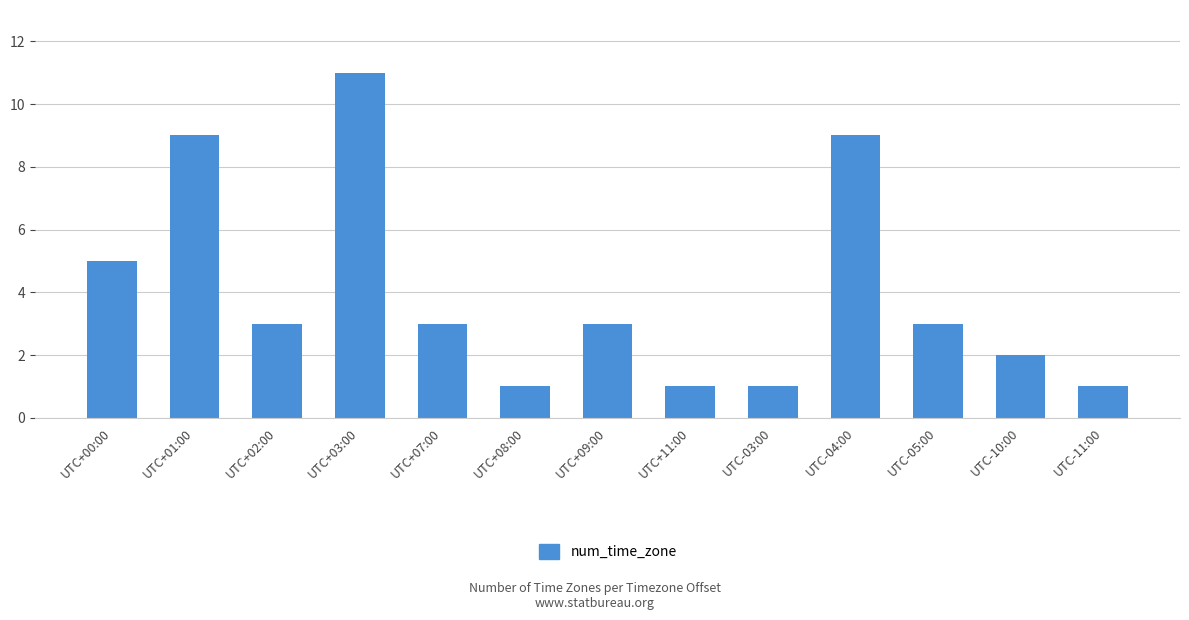

What is the label of the 13th bar from the right?

UTC+00:00